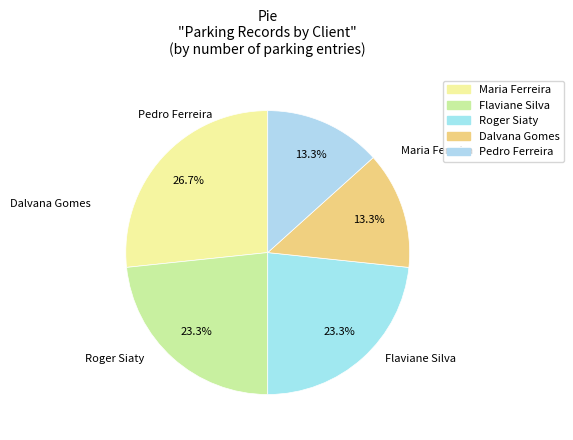

Combined, do Dalvana Gomes and Pedro Ferreira account for over 50%?

No